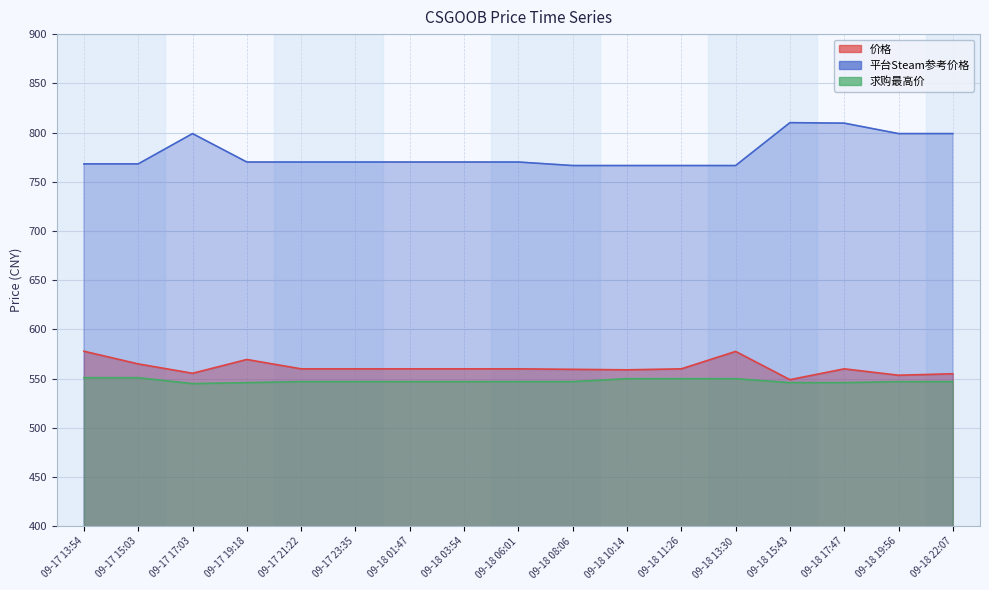

What is the difference between the highest and lowest values at 09-18 03:54?

223.1